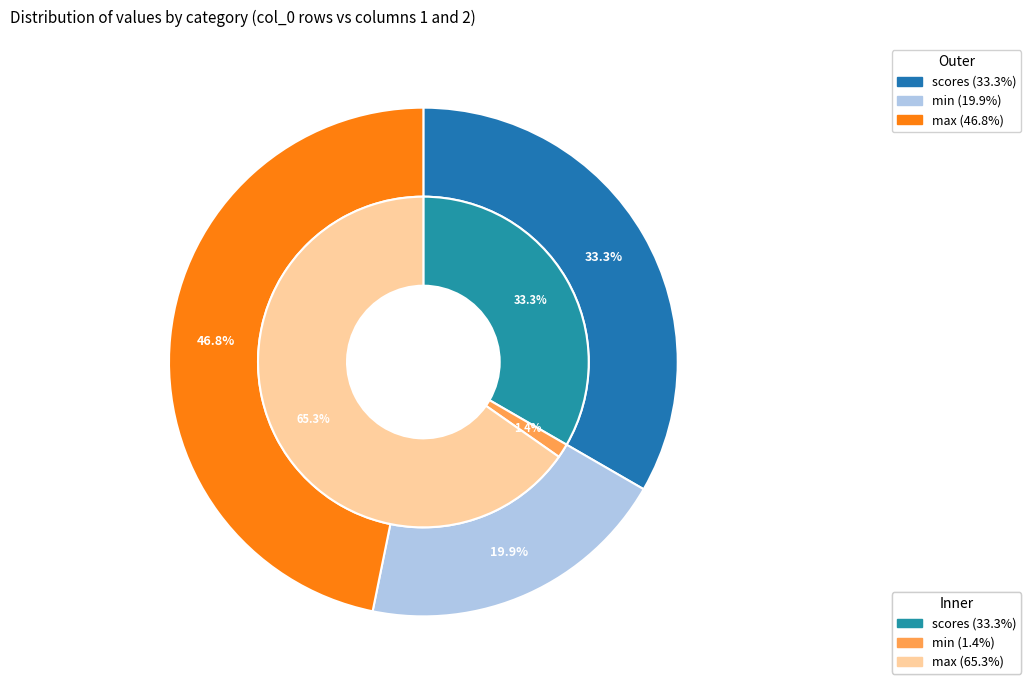

Which category has the biggest portion of the pie?

max